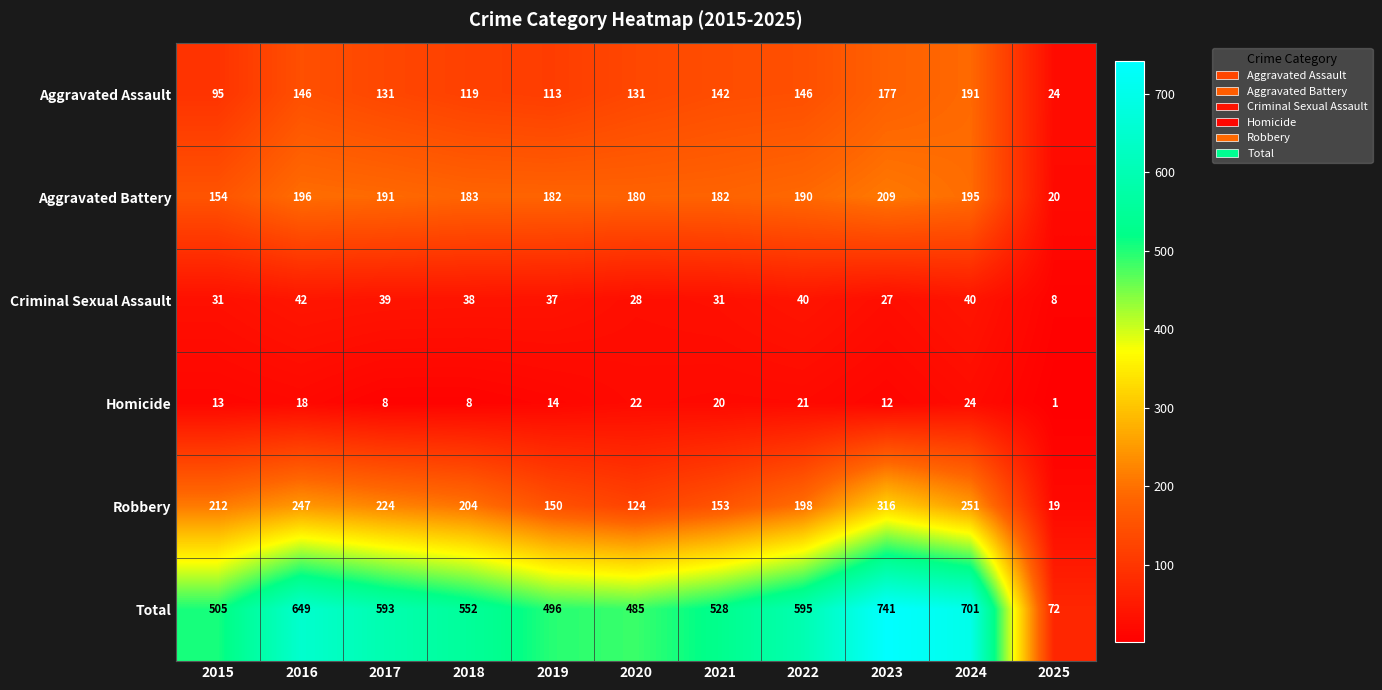

What value does the Homicide series have at 2015, to the nearest 10?

10